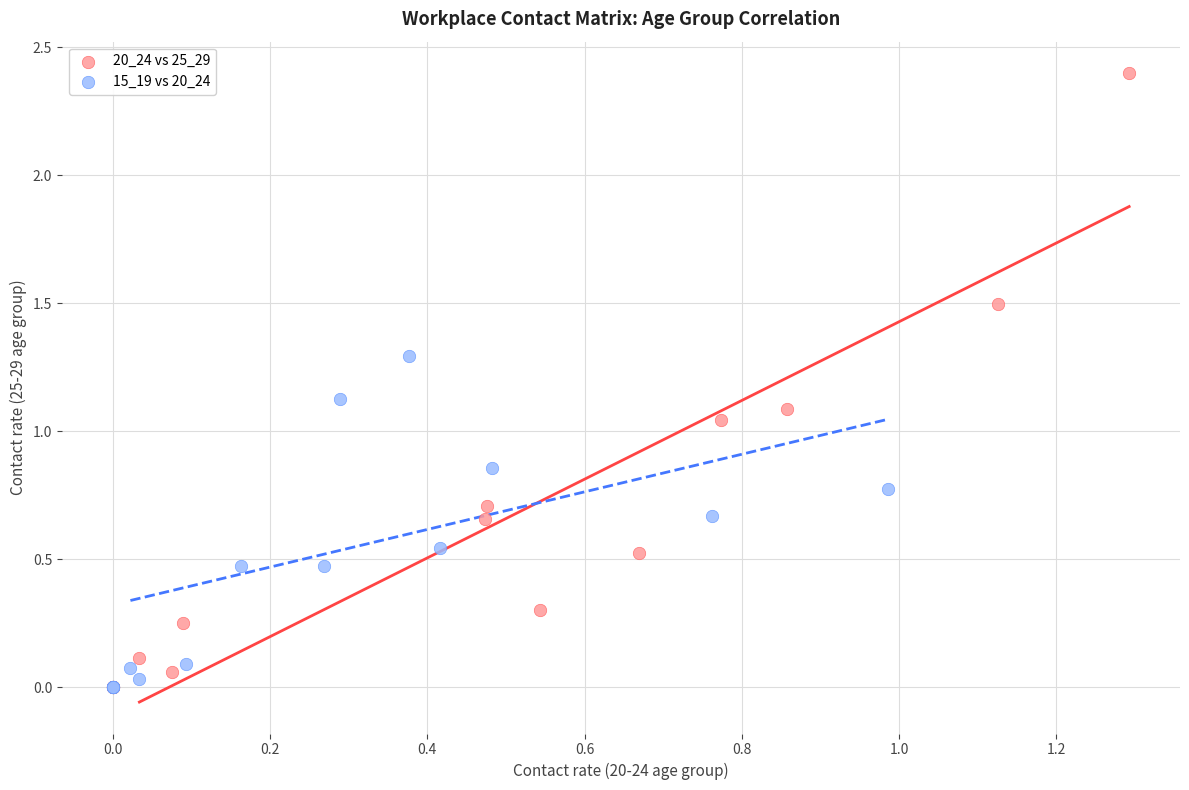

Which series has the largest Y range (max minus min)?

20_24 vs 25_29